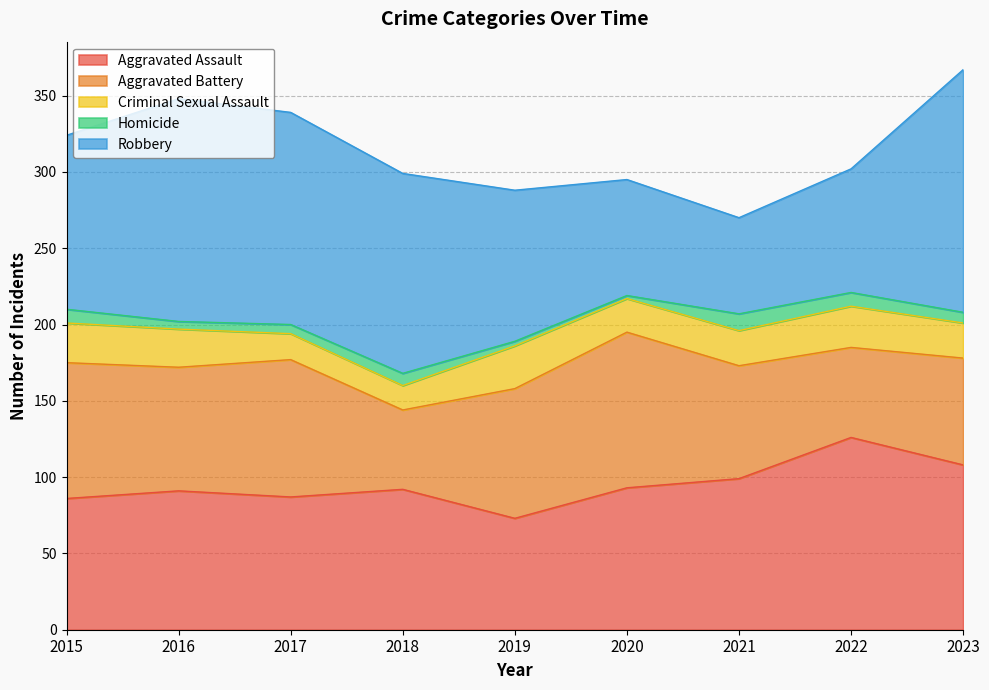

How many values in the Homicide series exceed 7?

4